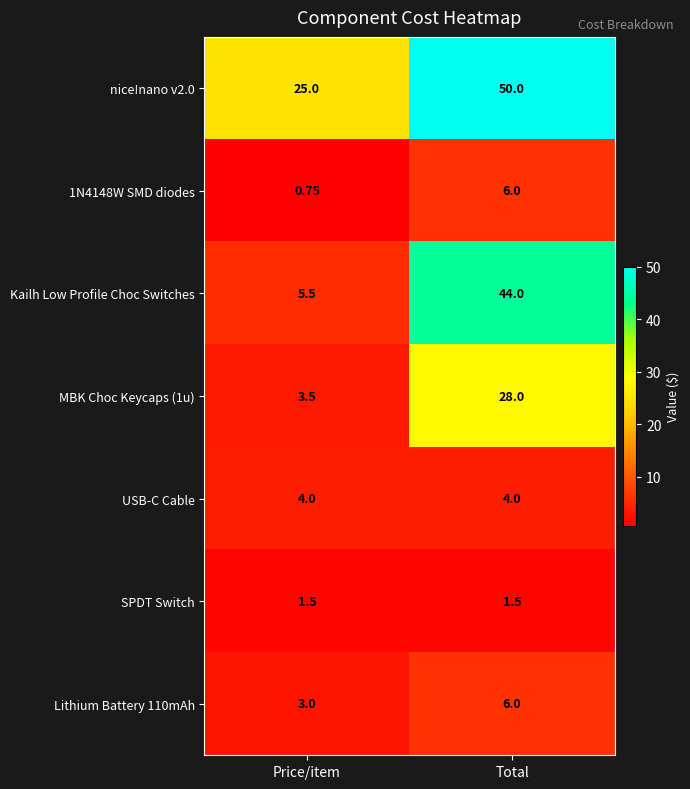

At which label is Kailh Low Profile Choc Switches closest to 24?

Price/item